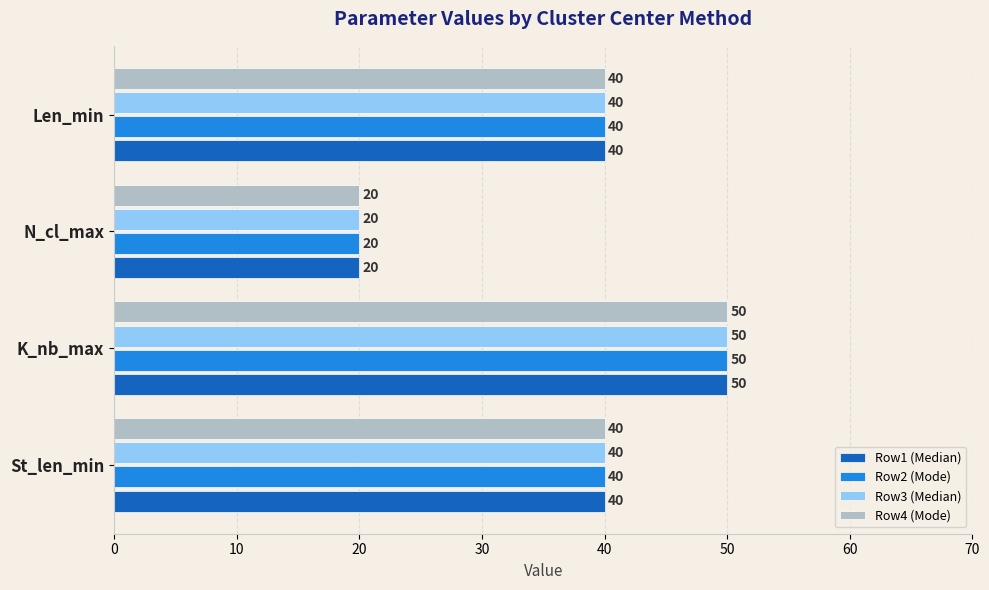

At which category is the sum across all series the highest?

K_nb_max